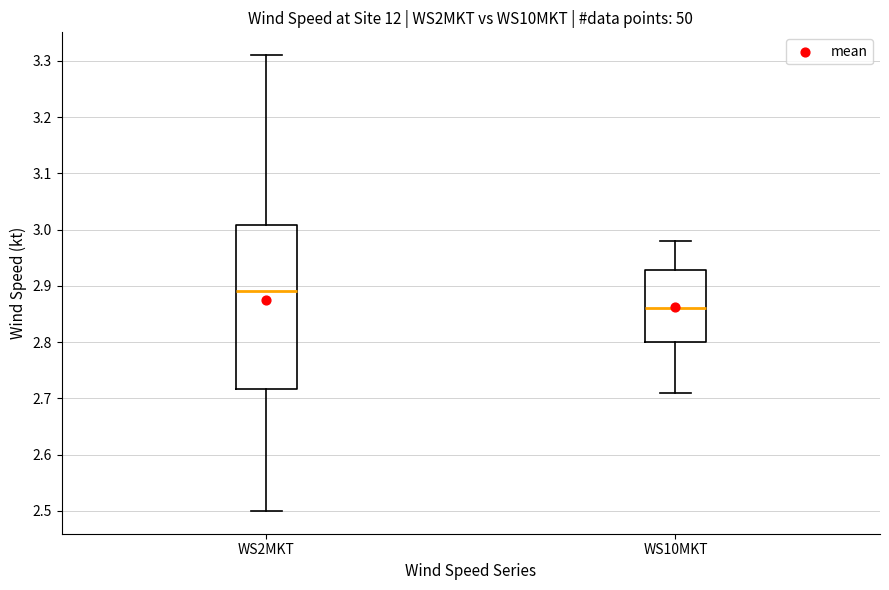

Reading left to right, read every box against the y-axis: the position of its median line, the range the box covers, and the ends of its whiskers. The values are not printed on the chart, so give them approximately, as read against the axis.

WS2MKT: median 2.89, box 2.72 to 3.01, whiskers 2.50 to 3.31
WS10MKT: median 2.86, box 2.80 to 2.93, whiskers 2.71 to 2.98